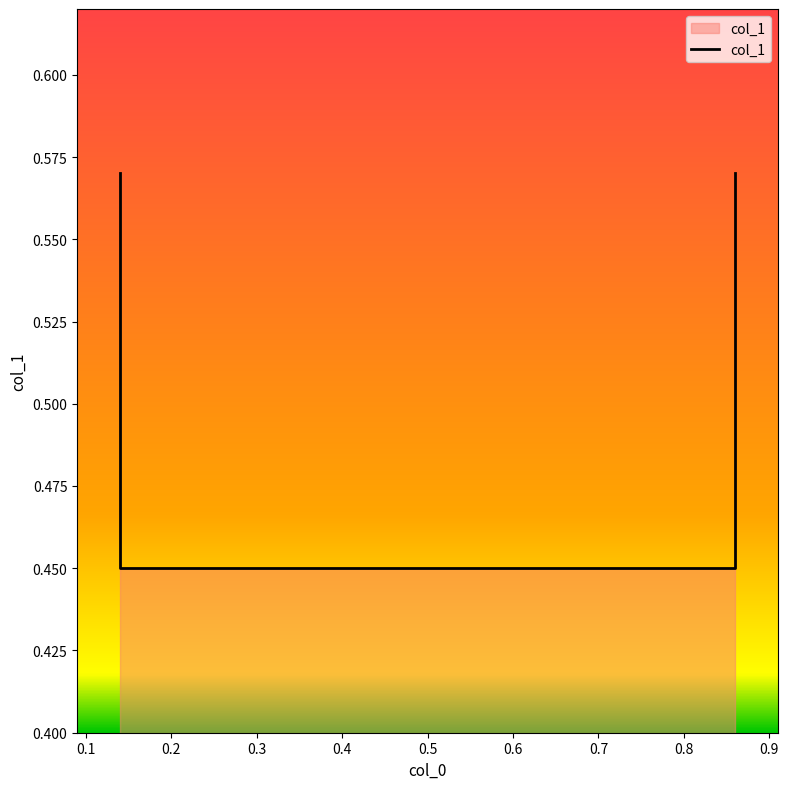

What is the maximum value shown in the chart?

0.6